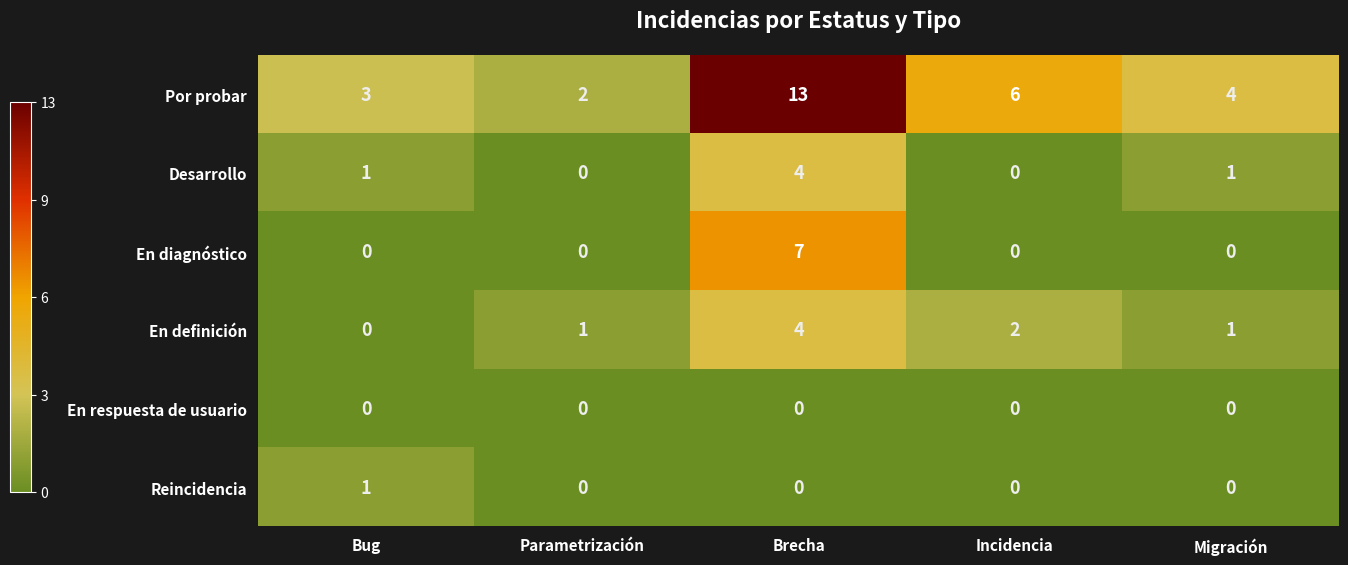

Reading left to right, what are all the values shown in this chart?

Por probar: 3	2	13	6	4
Desarrollo: 1	0	4	0	1
En diagnóstico: 0	0	7	0	0
En definición: 0	1	4	2	1
En respuesta de usuario: 0	0	0	0	0
Reincidencia: 1	0	0	0	0